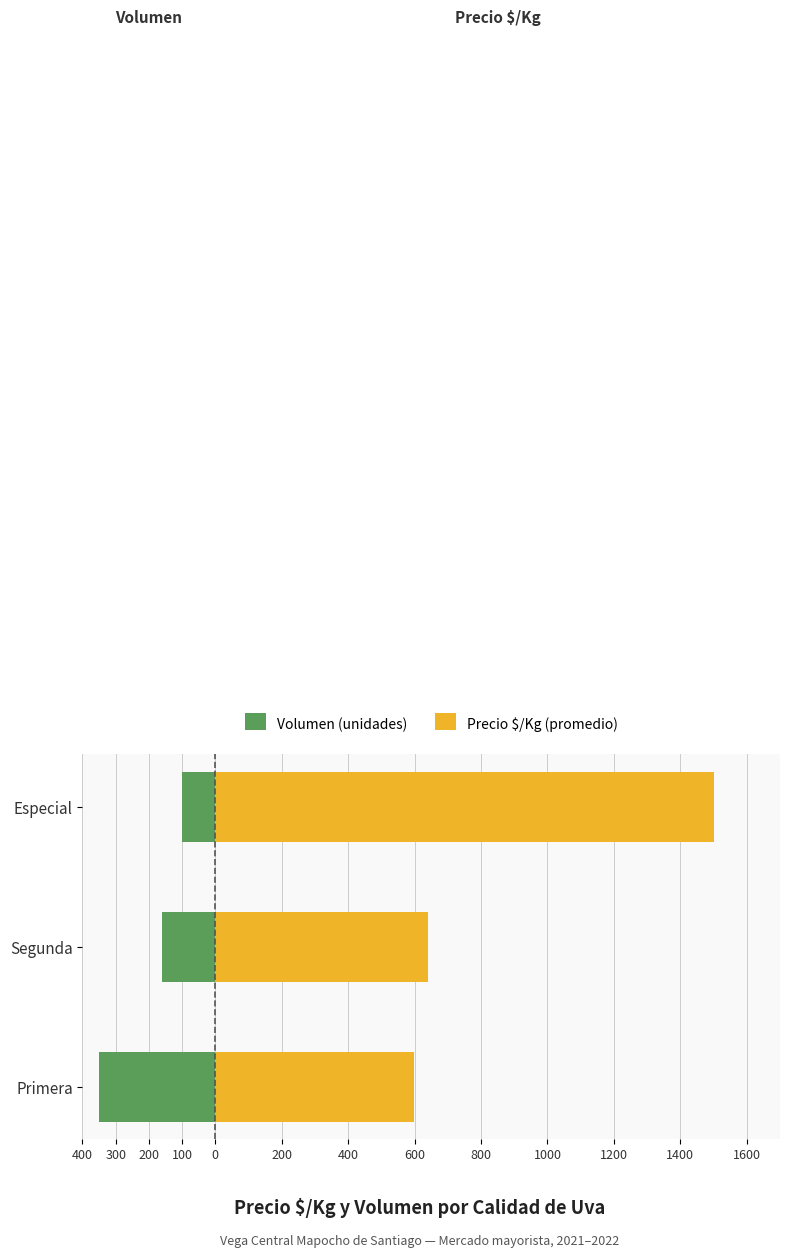

What is the value of the Volumen (unidades) bar at the 3rd from the left?

-100